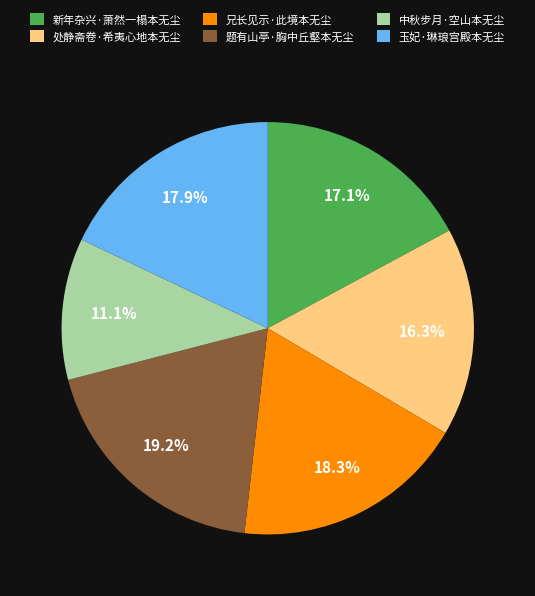

Which slice is the smallest?

中秋步月·空山本无尘